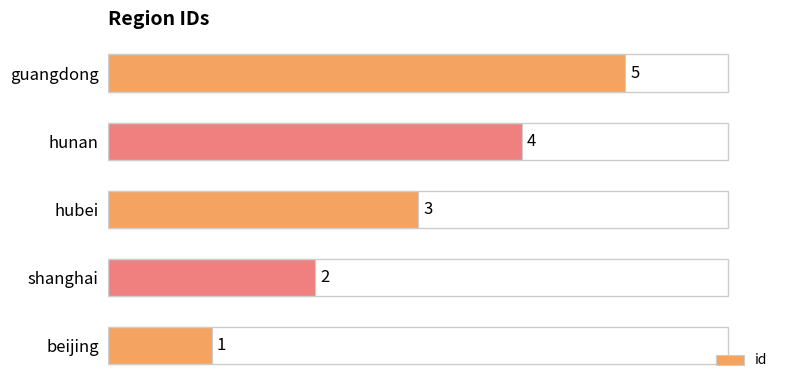

What is the ratio of the value at hunan to the value at shanghai?

2.0